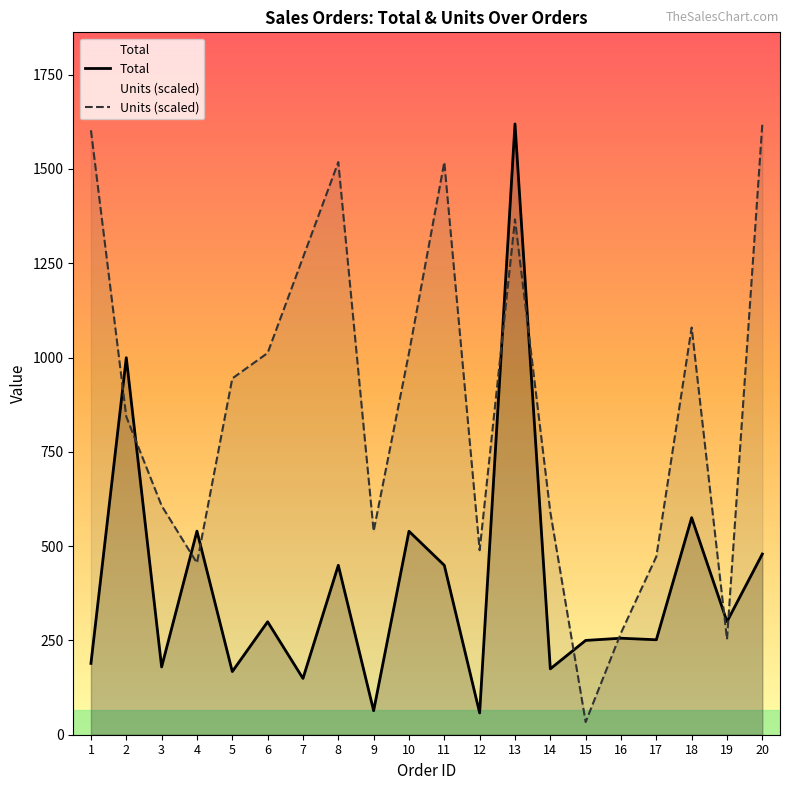

Read the Total value at 7.

149.2